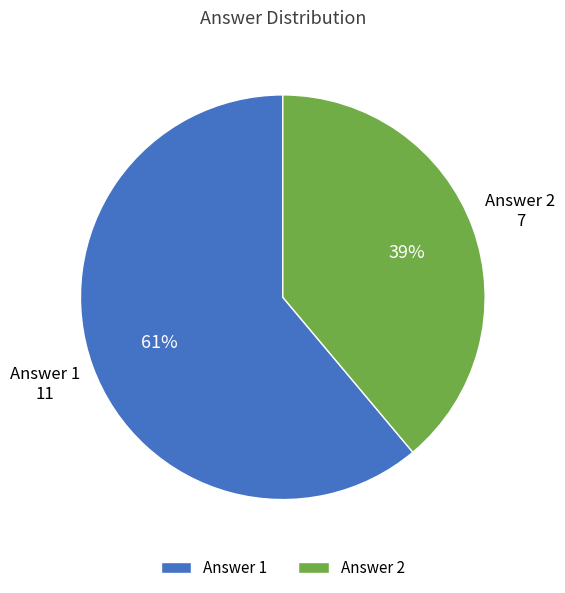

Is the sum of Answer 2 and Answer 1 greater than half?

Yes